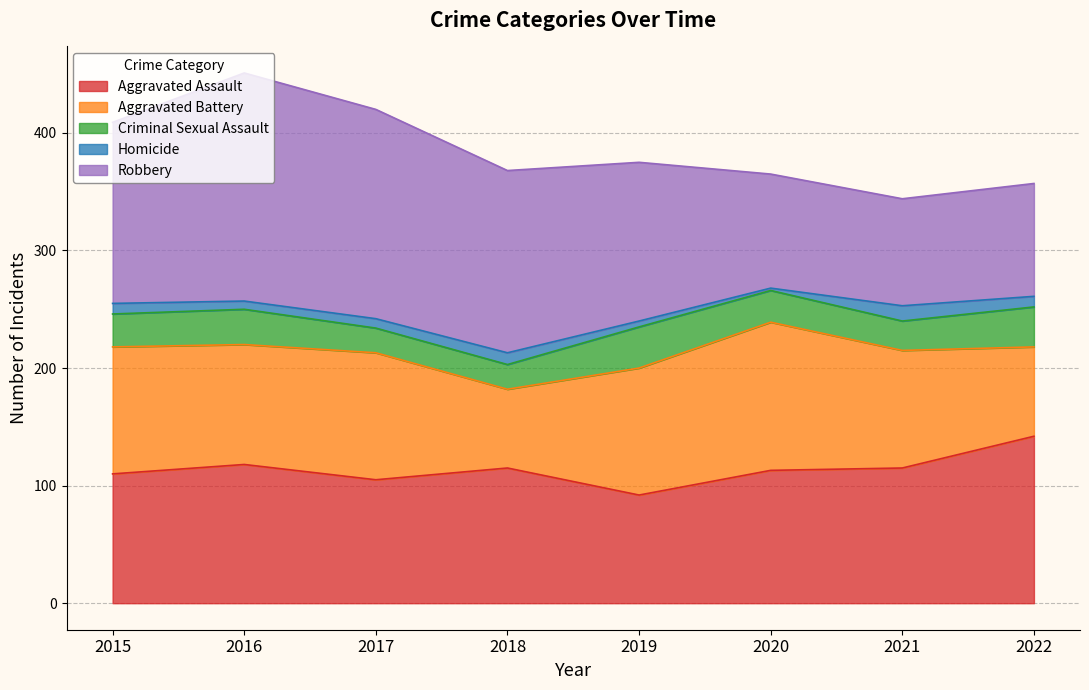

At which category does Criminal Sexual Assault reach its first local peak?

2016